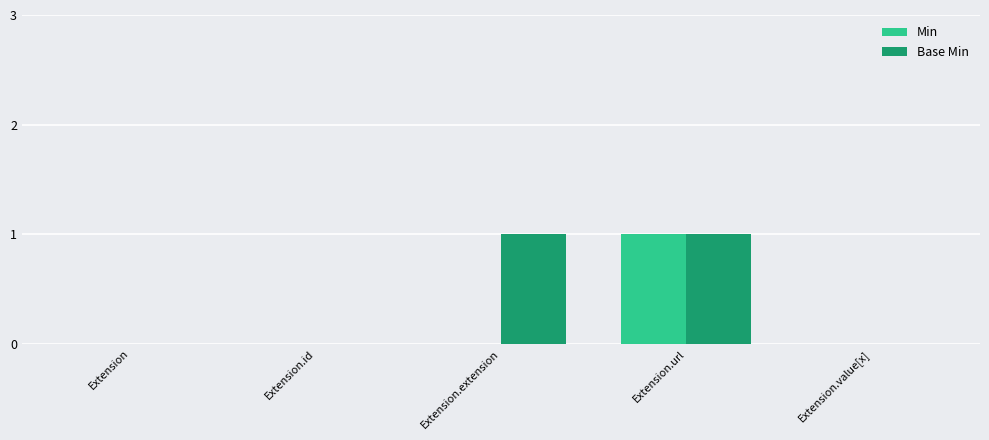

Are the bars horizontal?

No